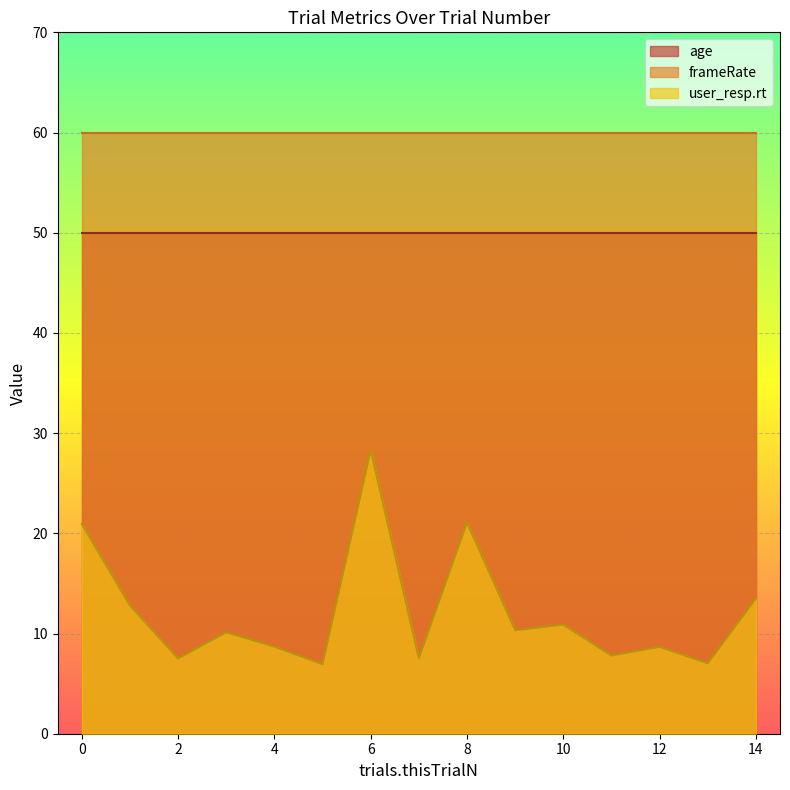

True or false: age has more than 0 interior local peaks.

False